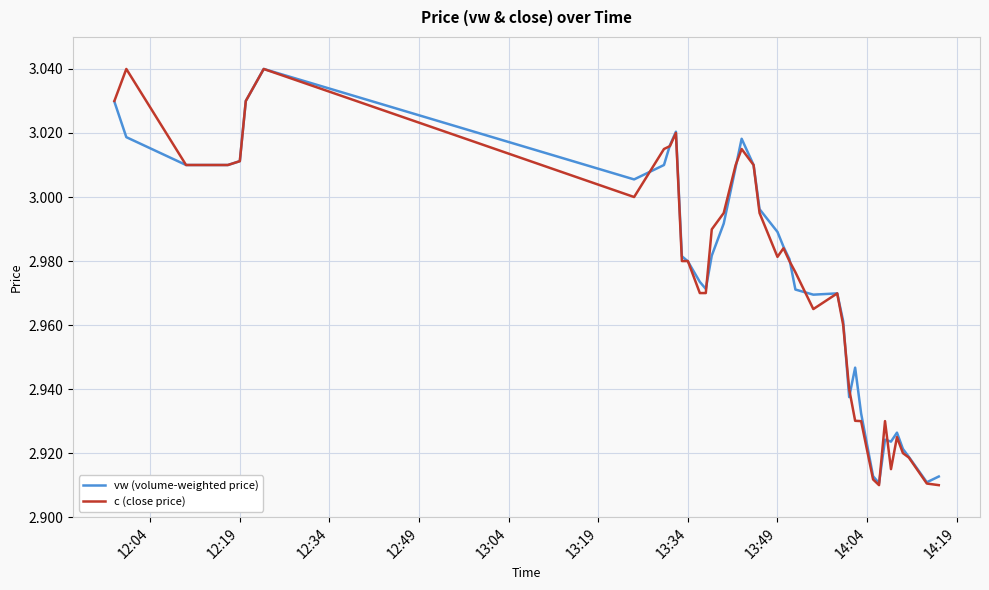

Which series has the widest spread of values?

c (close price)